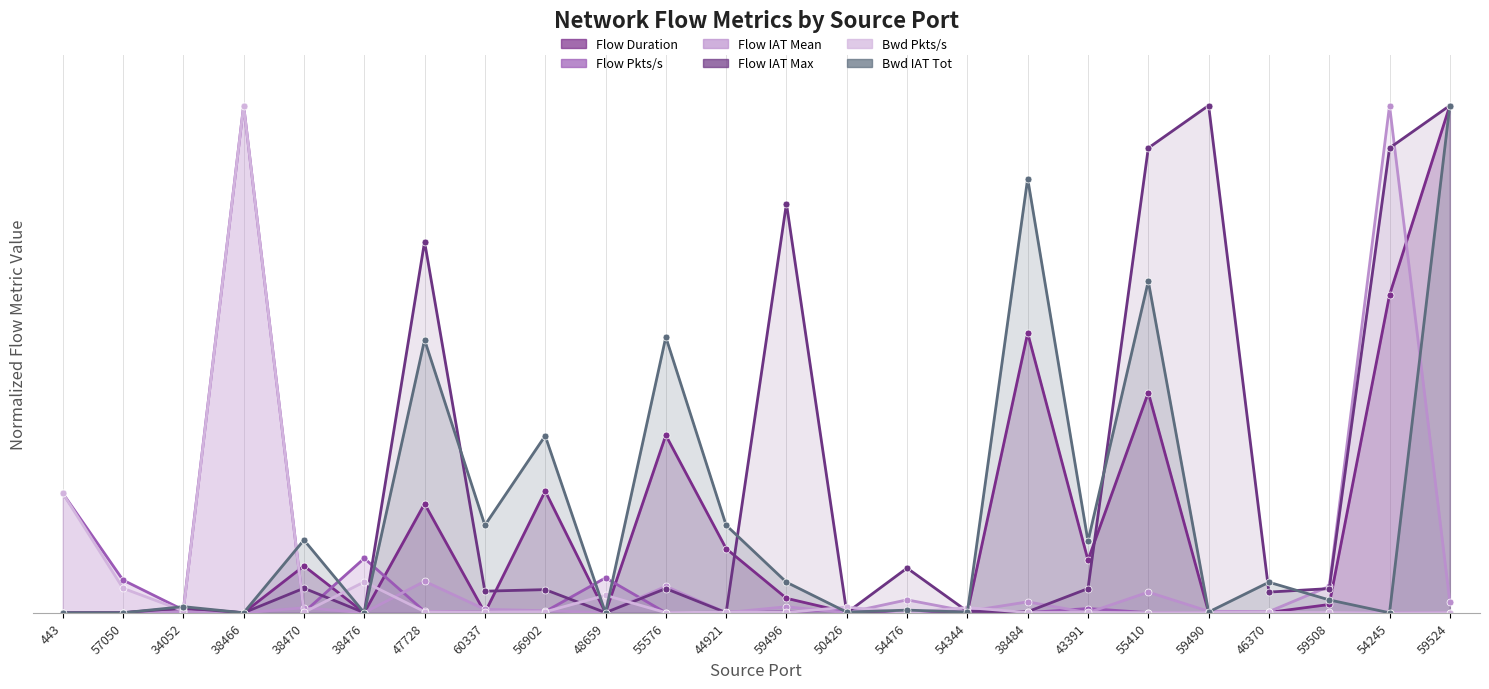

Which label corresponds to the smallest value in the chart?

57050